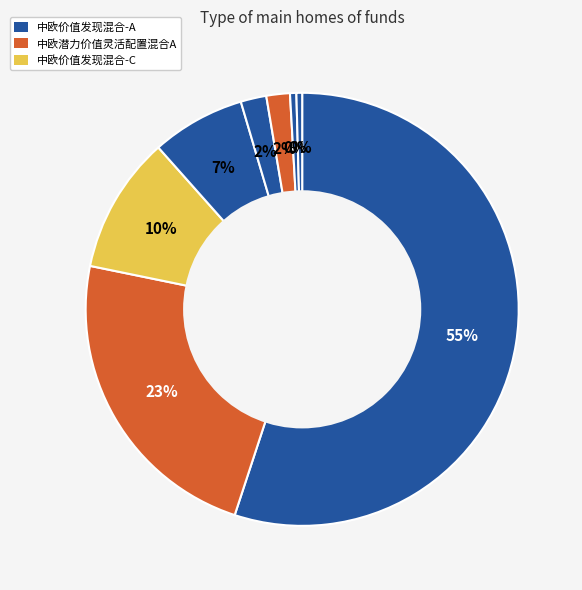

How many slices are in this pie chart?

8